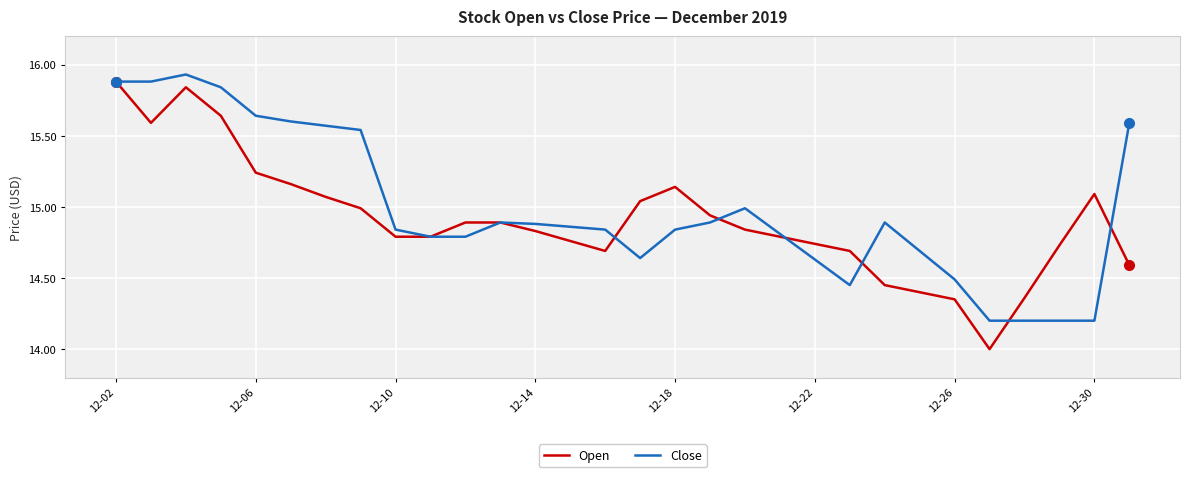

Which series has the widest spread of values?

Open